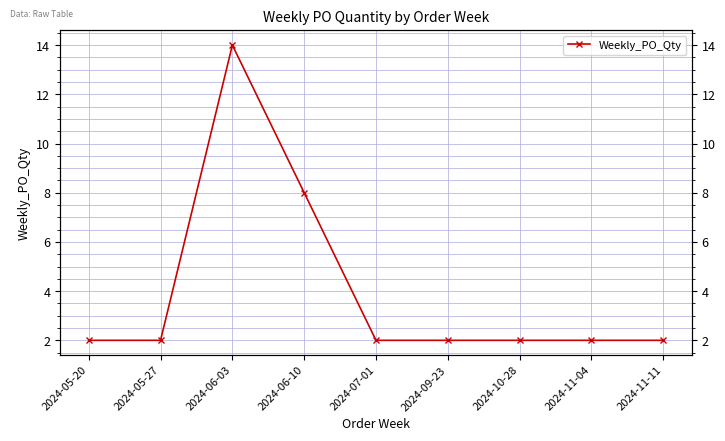

The value at 2024-09-23 is 0. True or false?

False